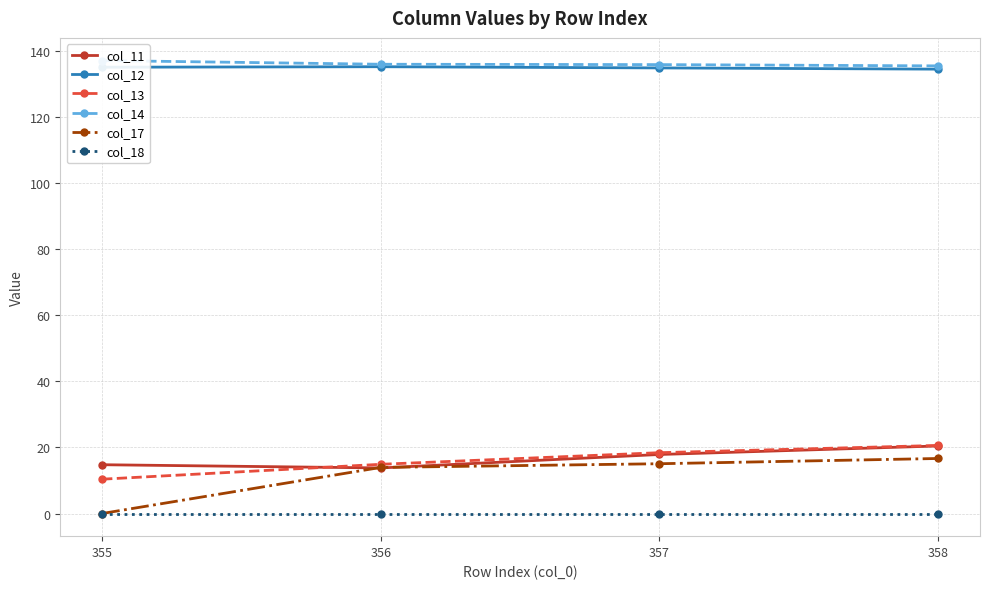

Reading left to right, list all the values displayed in this chart.

col_11: 14.8	13.8	17.9	20.4
col_12: 135.0	135.1	134.8	134.4
col_13: 10.4	14.9	18.4	20.6
col_14: 137.0	135.9	135.8	135.4
col_17: 0.0	13.9	15.1	16.6
col_18: 0.0	0.0	0.0	0.0